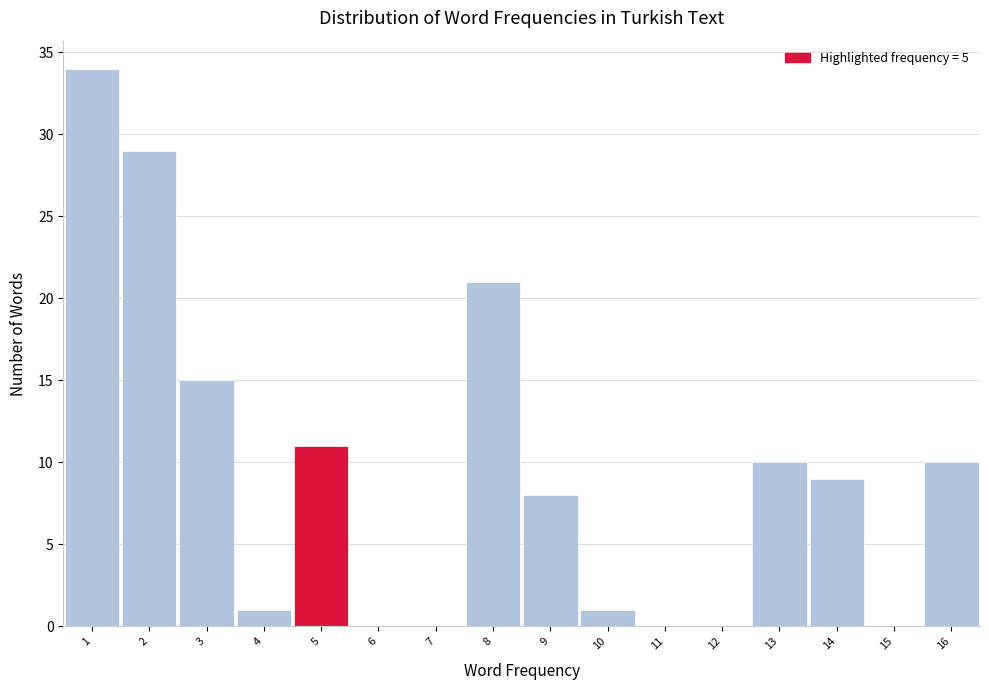

Over which range of the x-axis is the bar tallest?

0.5 to 1.5